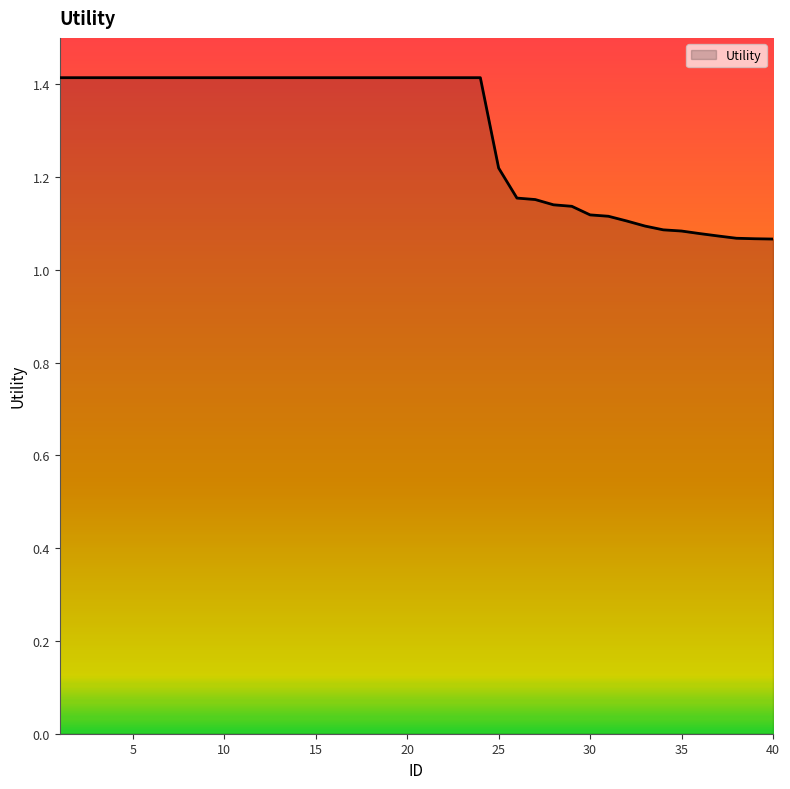

What is the maximum value shown in the chart?

1.4